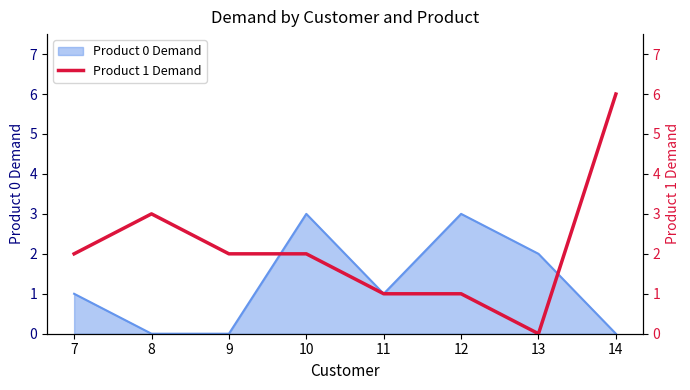

What is the average value?

2